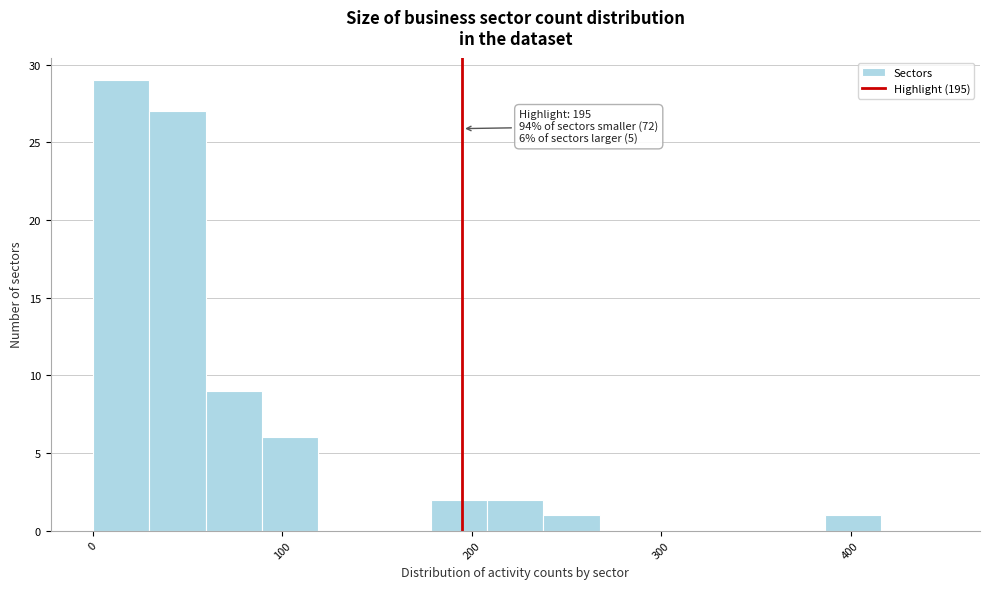

Around what value on the x-axis is the tallest bar? Give the approximate position of its centre, as read against the axis.

10